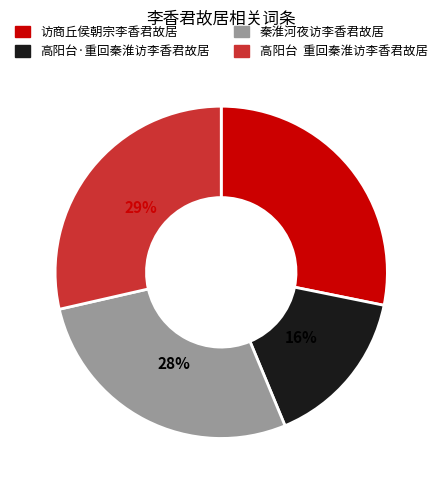

How many slices are in this pie chart?

4